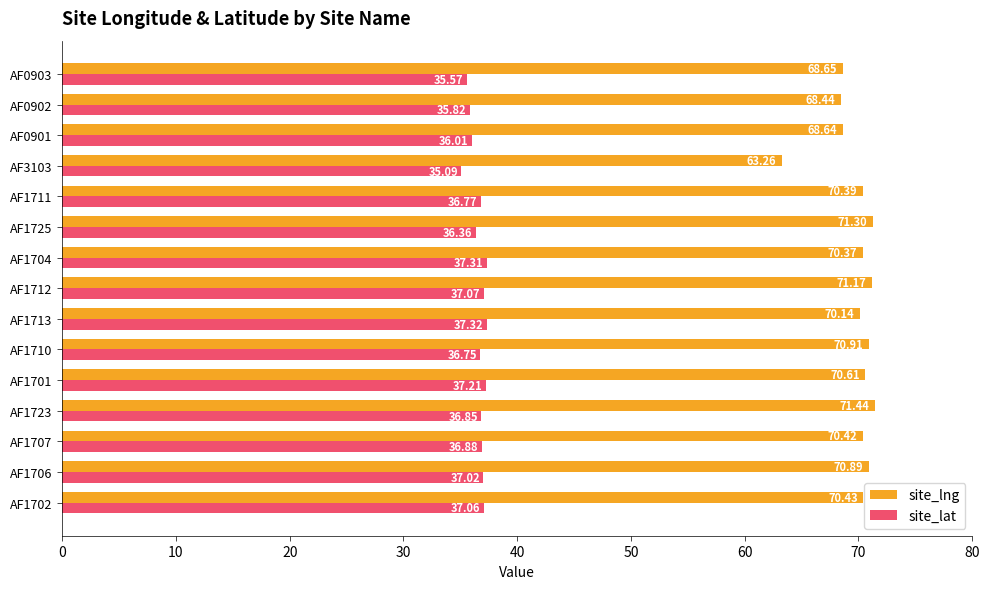

What is the average value of the site_lat series?

36.6